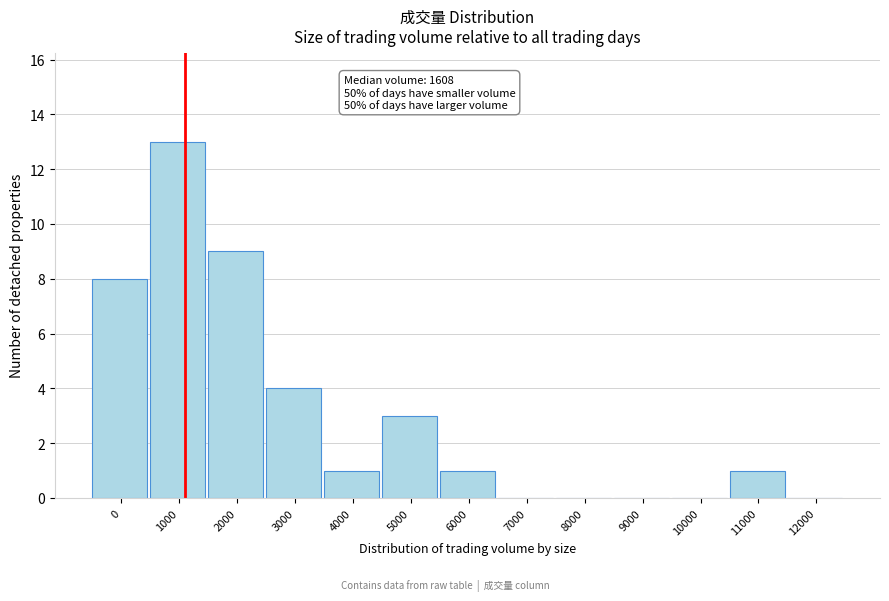

Reading left to right, list all the values displayed in this chart.

0=8	1000=13	2000=9	3000=4	4000=1	5000=3	6000=1	7000=0	8000=0	9000=0	10000=0	11000=1	12000=0